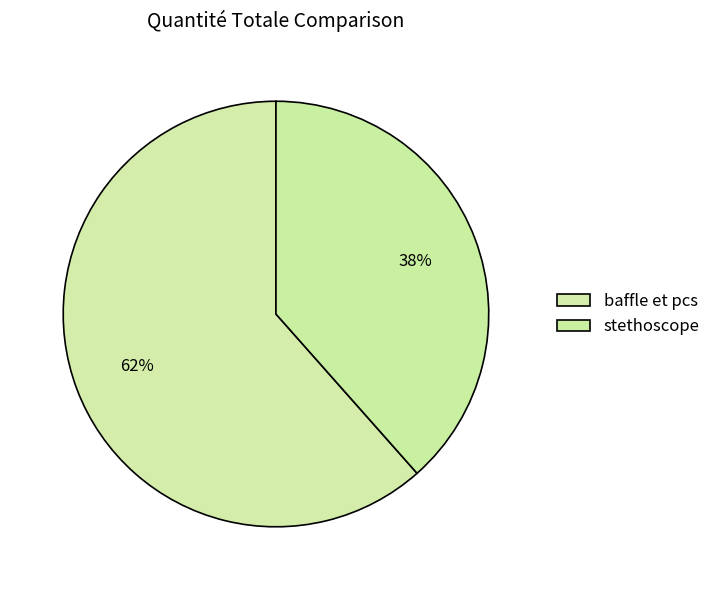

Does any single category account for the majority?

Yes